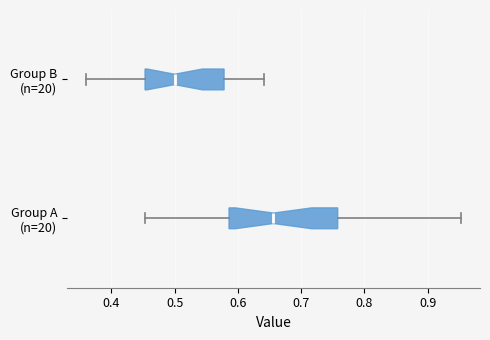

Where does the left whisker of the box for Group A (n=20) end on the x-axis? The values are not printed on the chart, so give them approximately, as read against the axis.

0.45